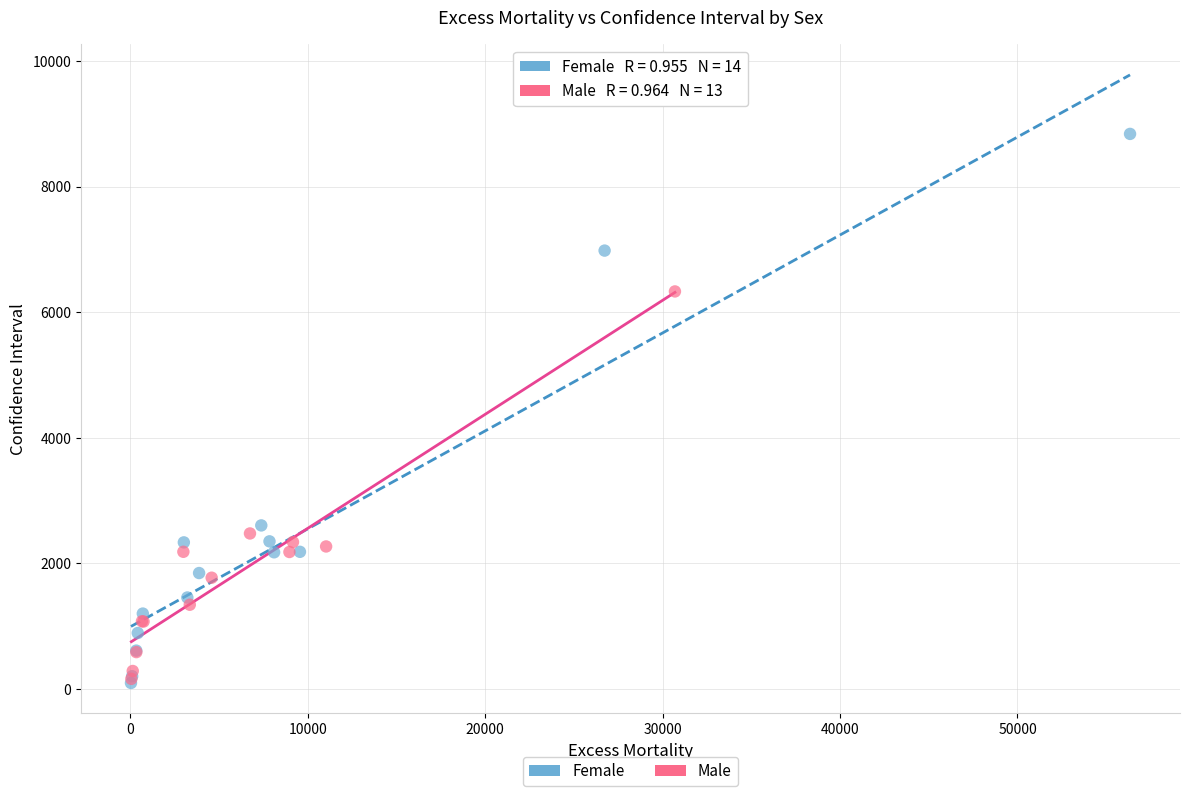

Which series contains the highest Y value?

Female